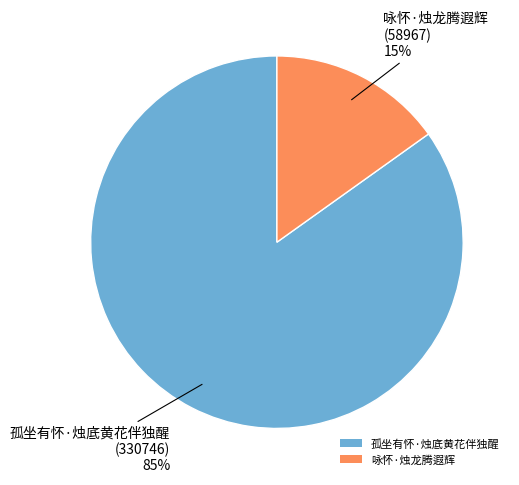

Which category accounts for the majority?

孤坐有怀·烛底黄花伴独醒